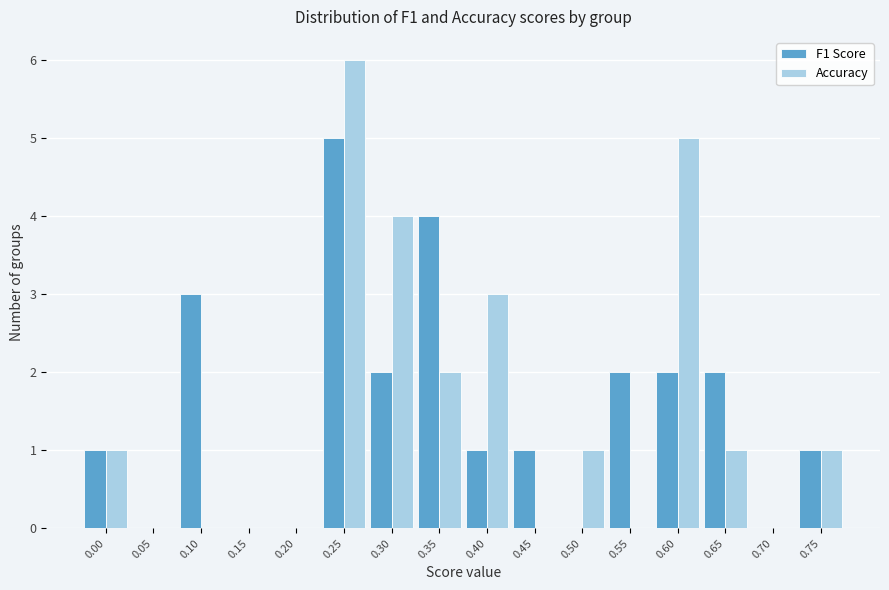

The value of Accuracy at 0.20 is 4. True or false?

False